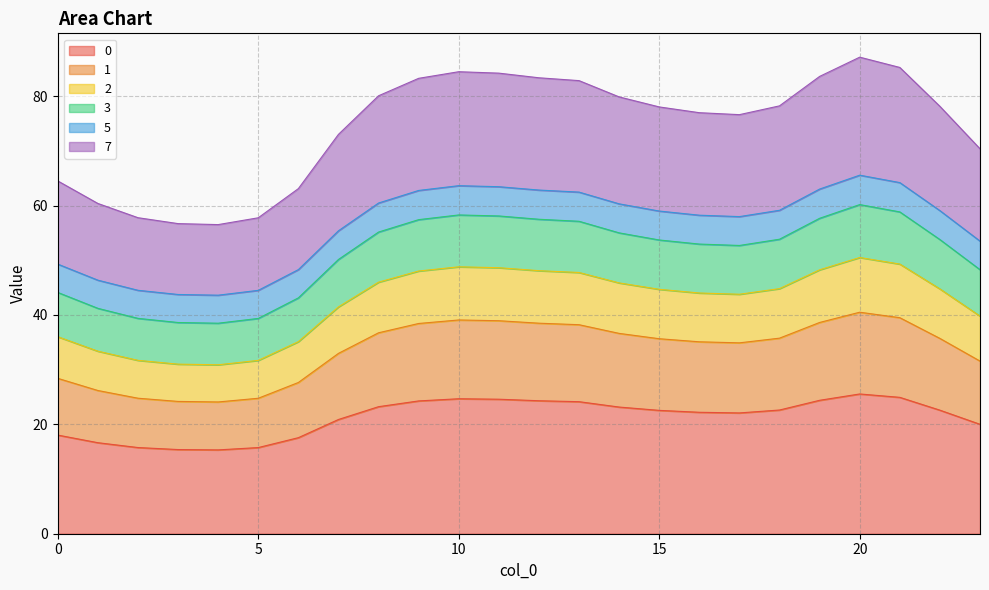

Between 17 and 13, which is larger?

13